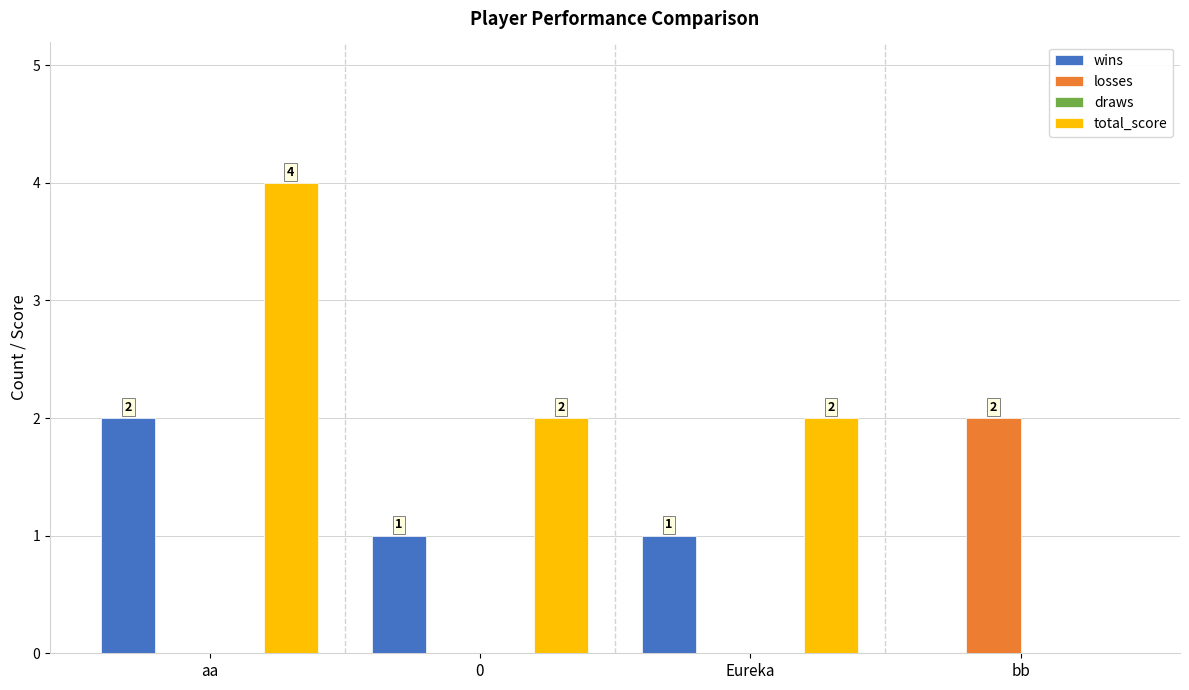

What is the greatest value displayed?

4